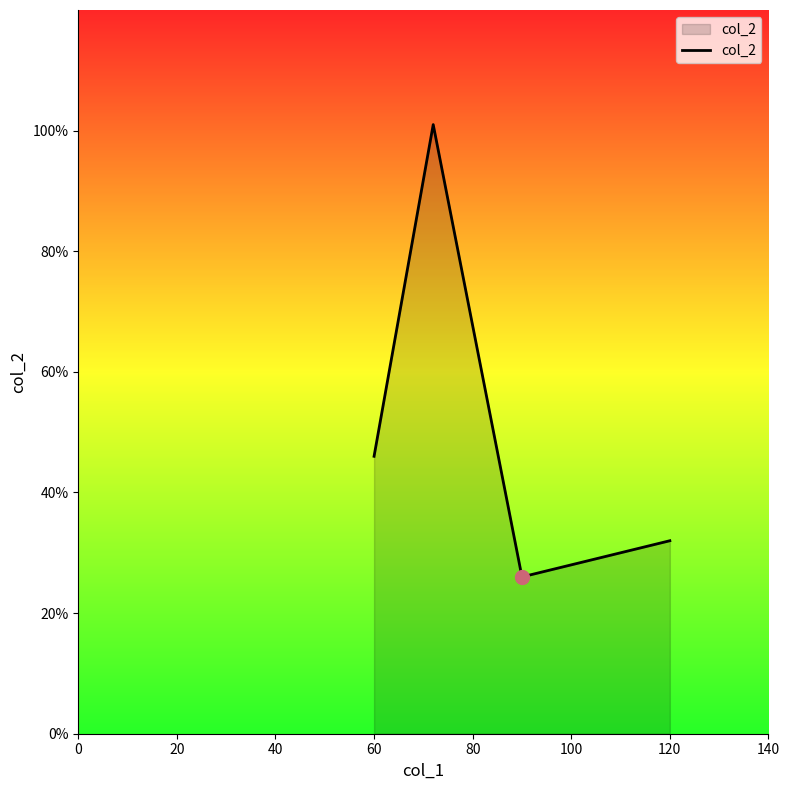

True or false: there are more than 2 points higher than both neighbors.

False